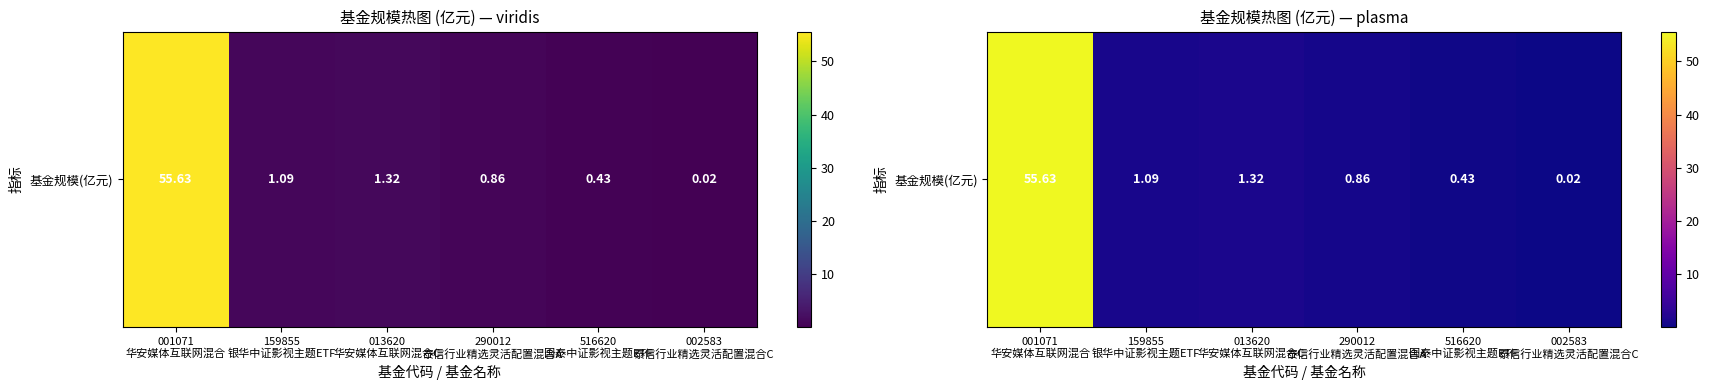

Between 290012
泰信行业精选灵活配置混合A and 001071
华安媒体互联网混合, which is larger?

001071
华安媒体互联网混合